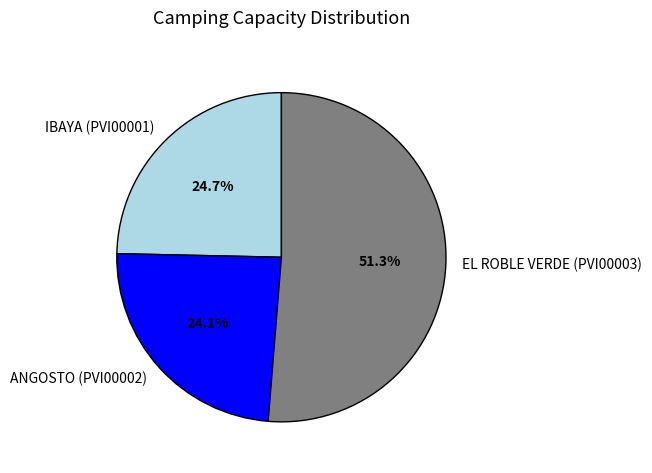

To the nearest percent, what is the difference between the largest and smallest slice percentages?

27%